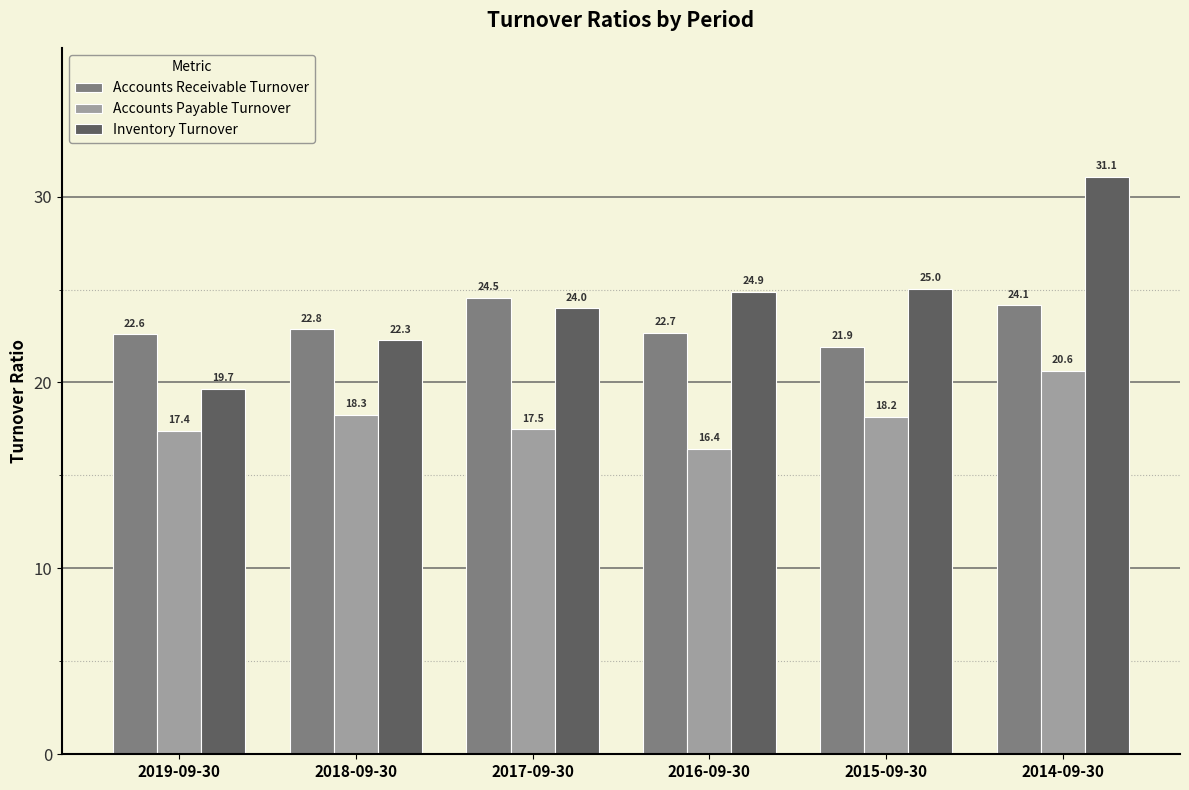

How many categories are shown in the chart?

6